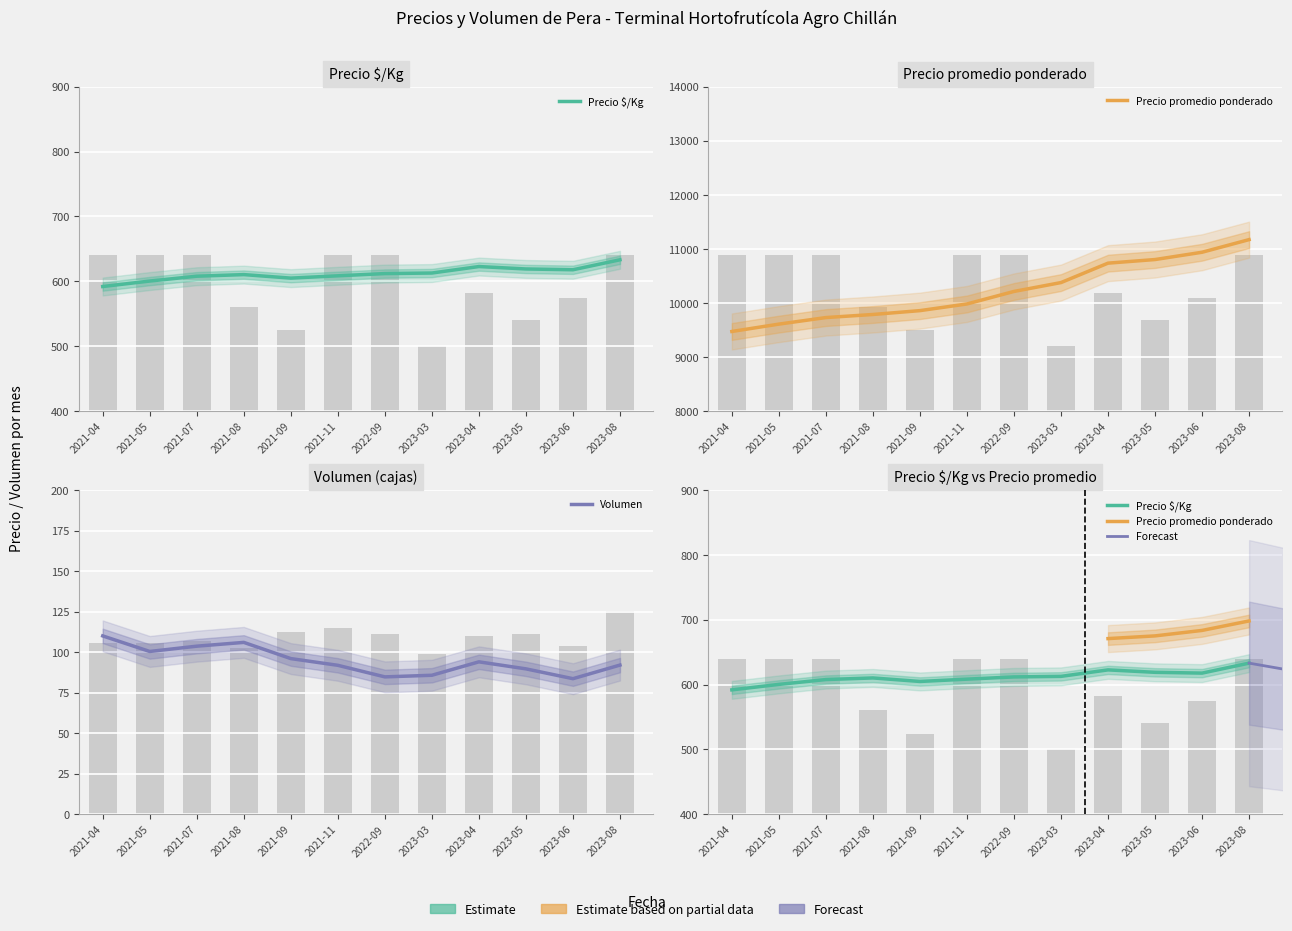

Which series has the largest total across all categories?

Volumen